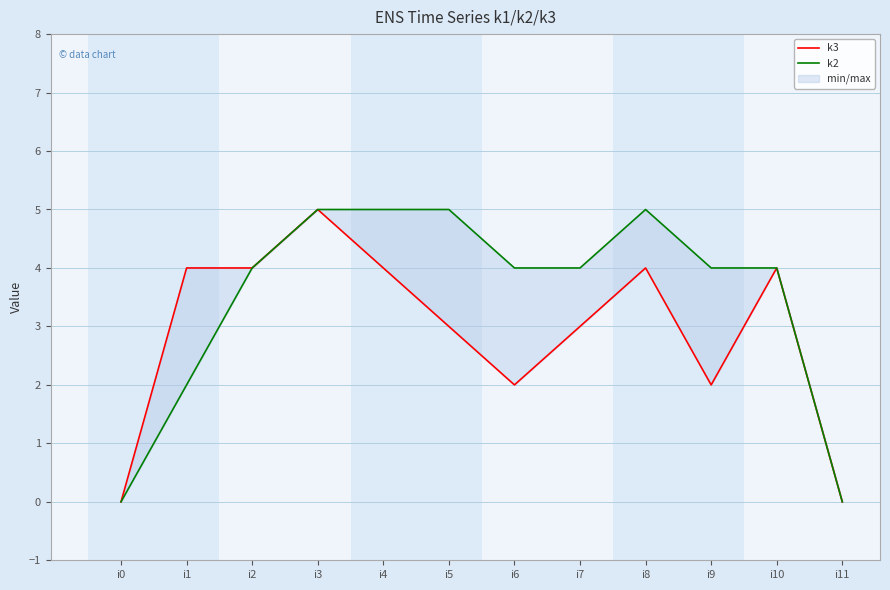

Which series has the largest total across all categories?

k2